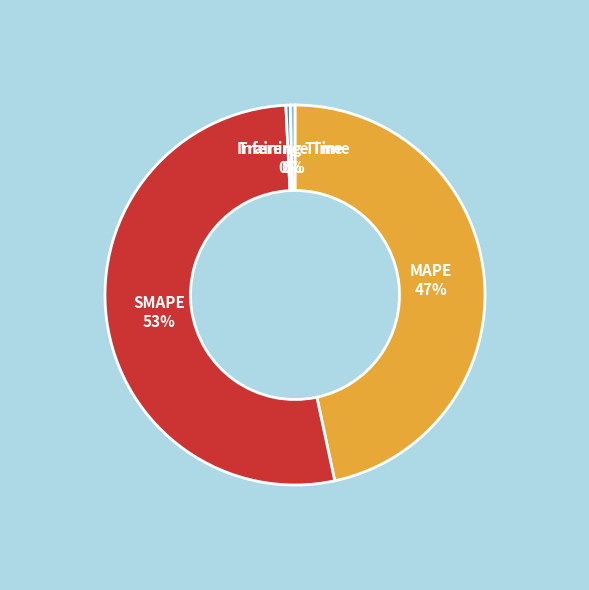

How many slices are in this pie chart?

4